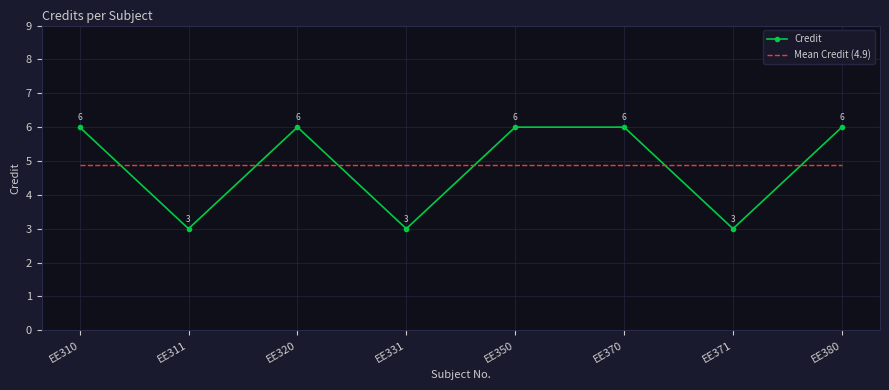

Is the value of Mean Credit (4.9) at EE371 greater than the value of Credit at EE370?

No